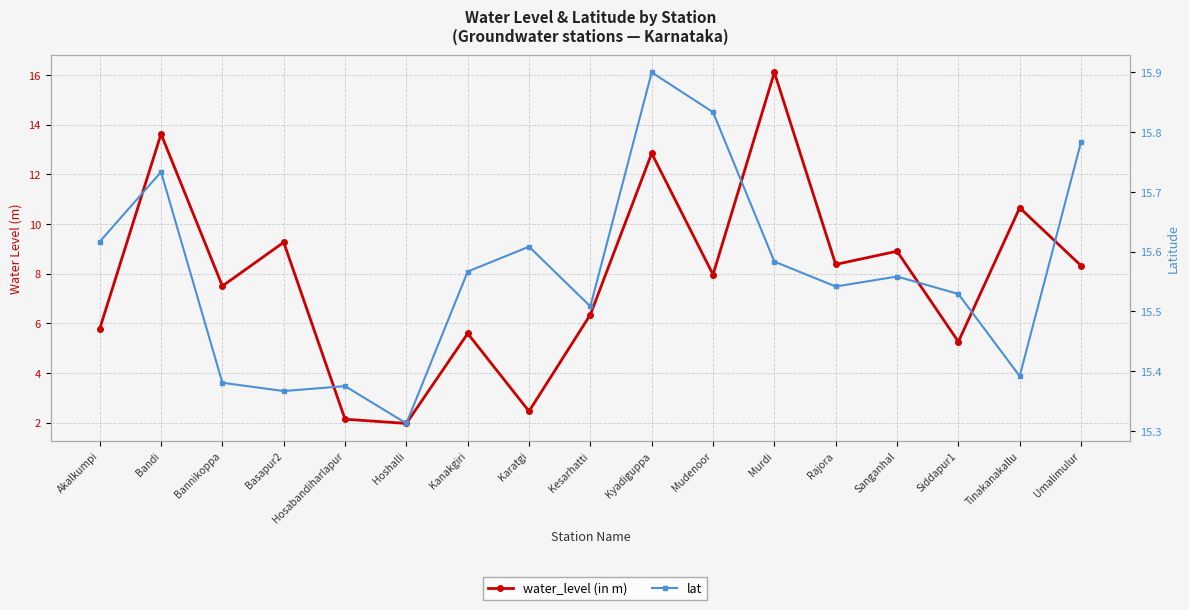

What are all the series names shown in the legend?

water_level (in m), lat